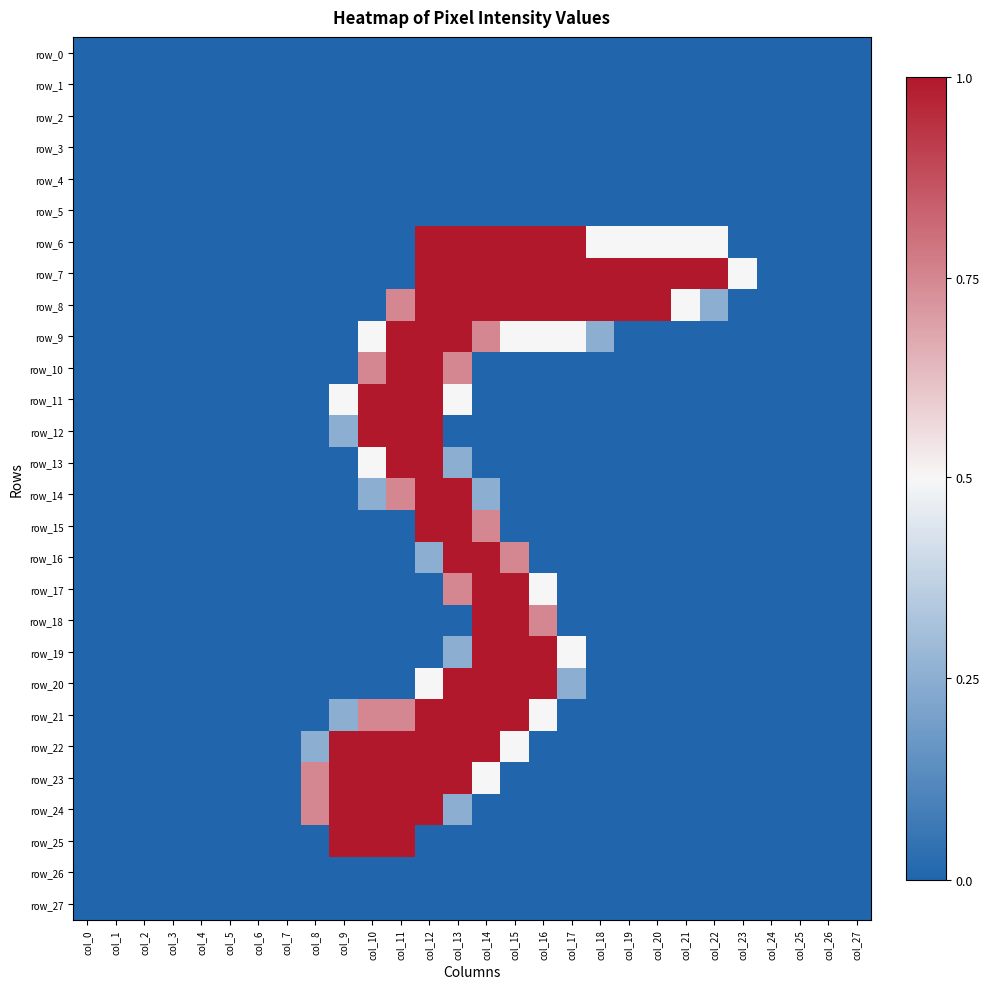

The value of row_16 at col_17 is 0. True or false?

True